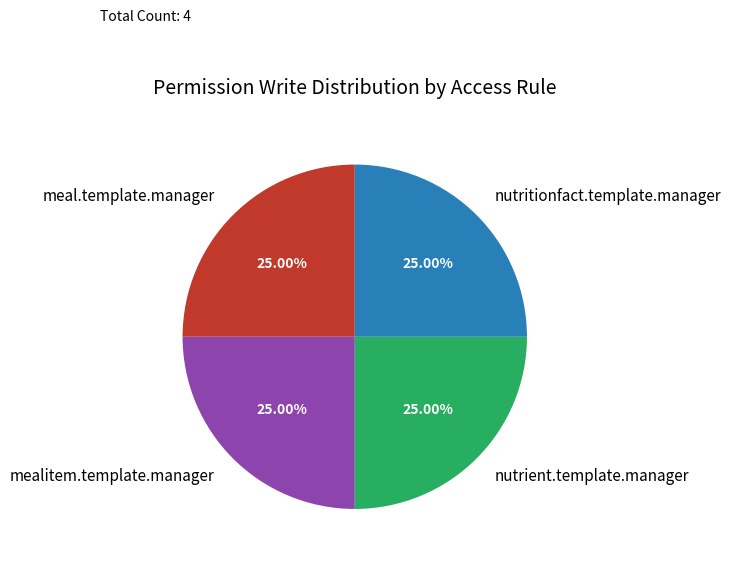

Does any single category account for the majority?

No